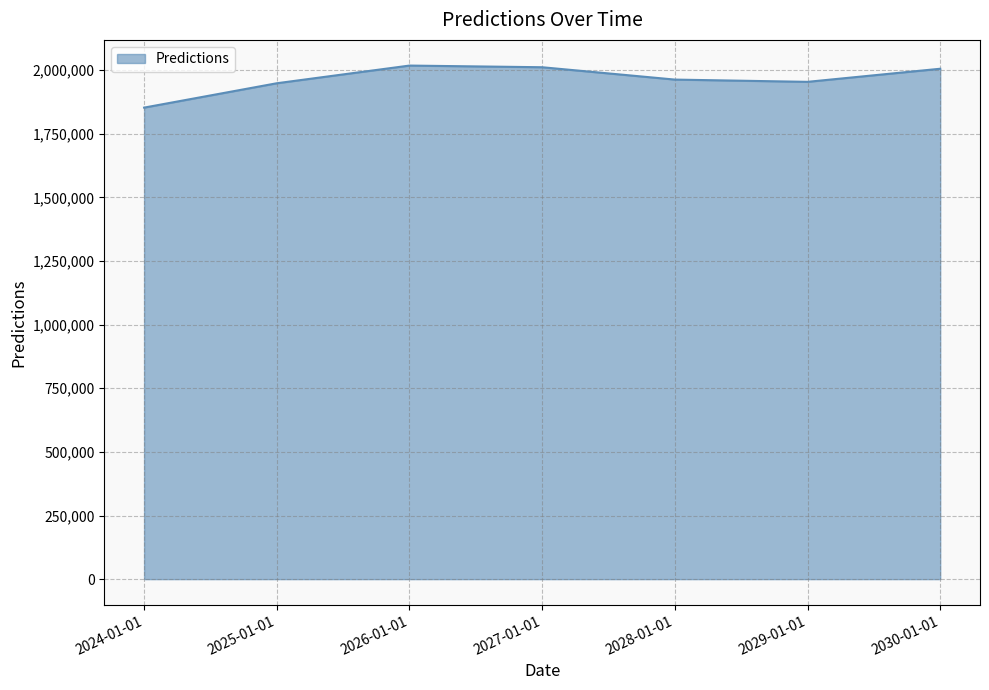

The value at 2029-01-01 is 1953826.1. True or false?

True